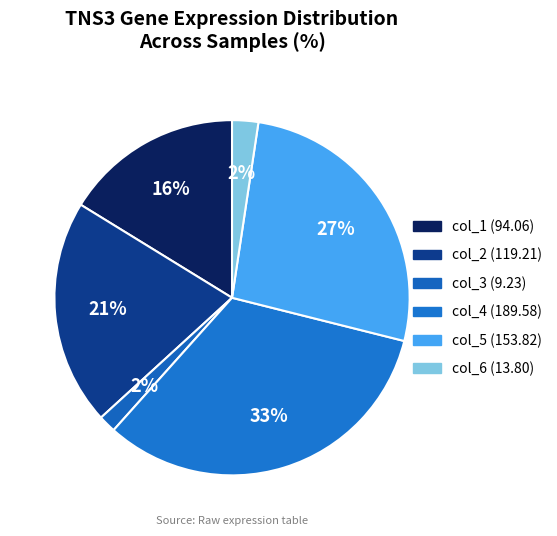

How many segments does this pie chart have?

6